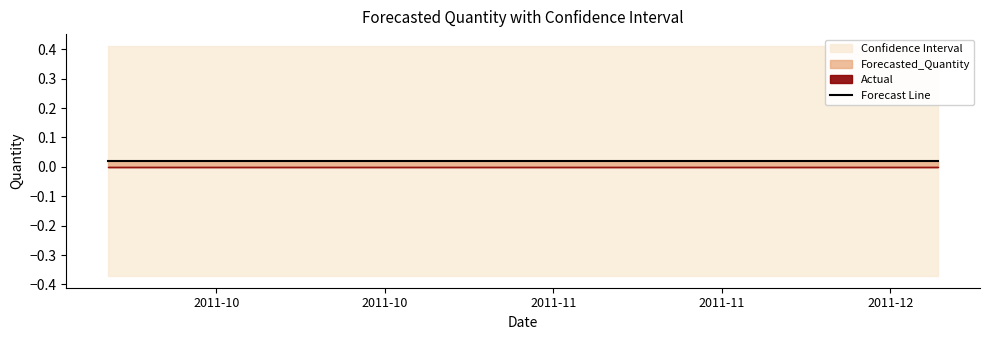

Is it true that Actual equals 0.0 at 2011-11-25?

True